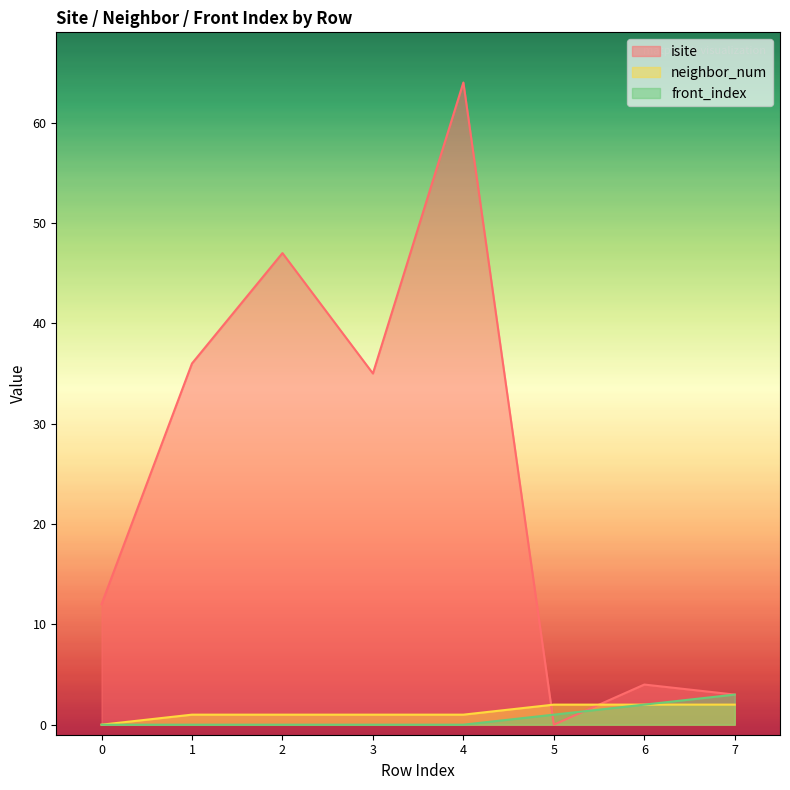

What is the difference between the maximum and minimum values in the isite series?

64